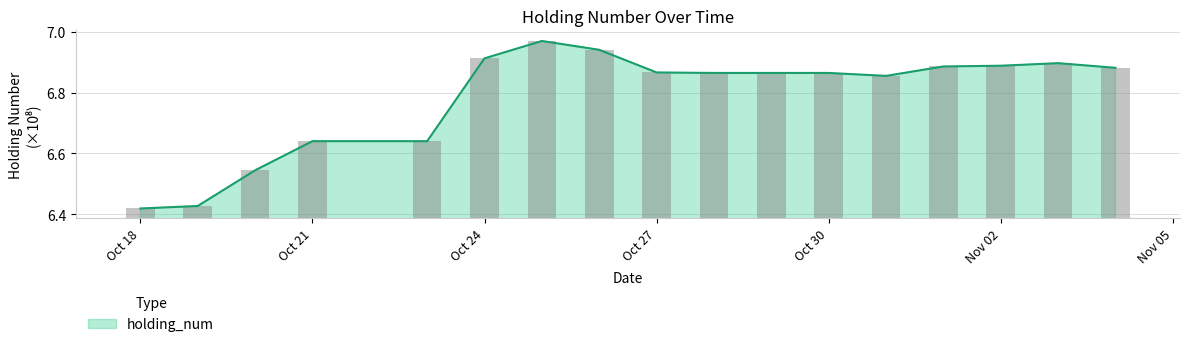

What is the change in value from Oct 18 to Oct 24?

+0.5